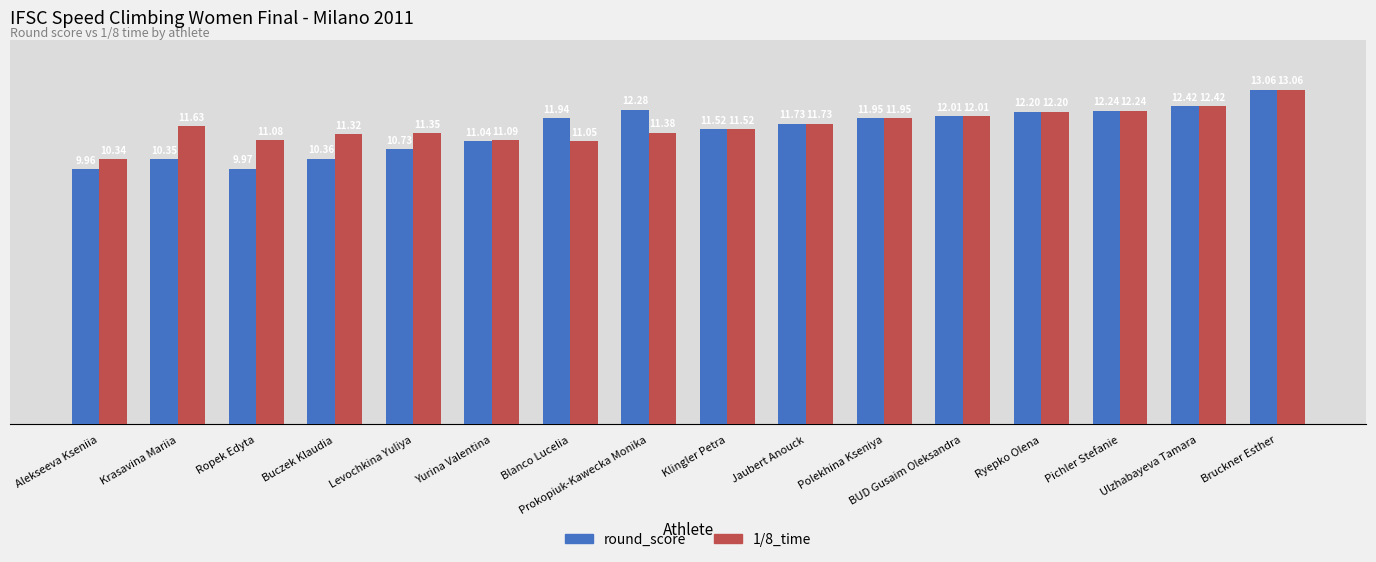

How many bars are there in each group?

2